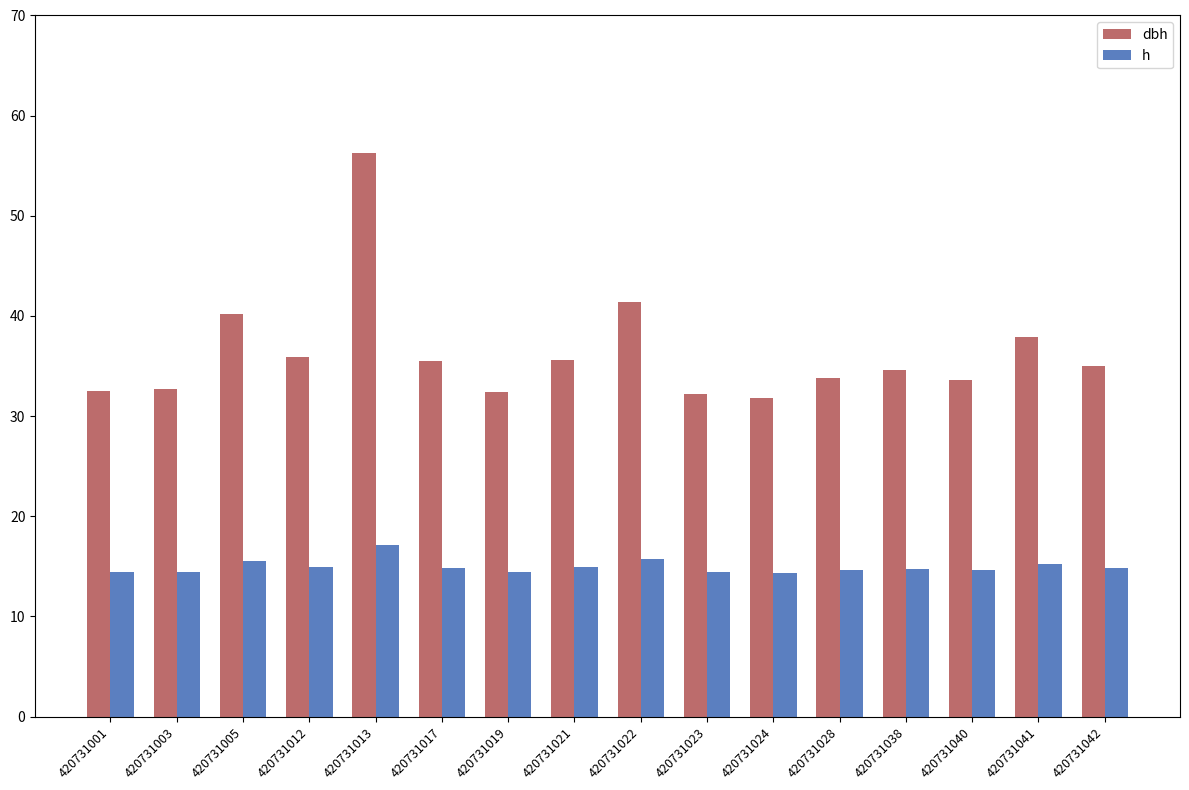

Is it true that dbh equals 53.6 at 420731041?

False